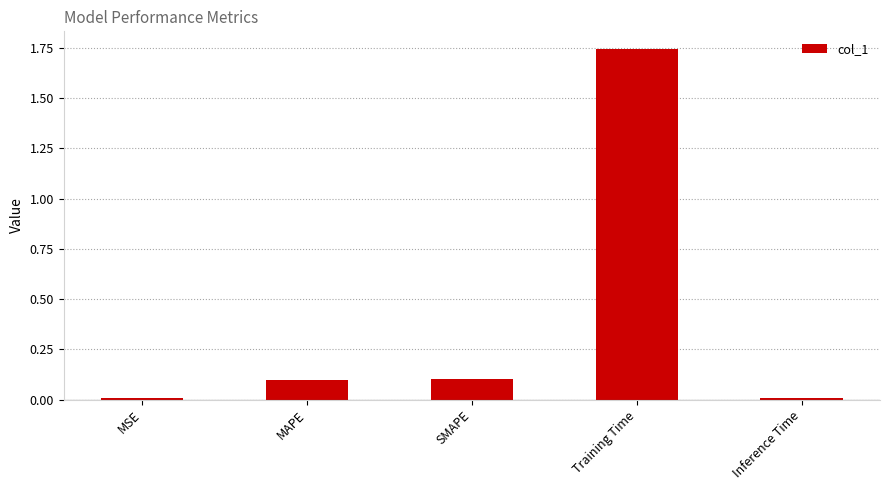

True or false: the data shows 0.9 at Training Time.

False